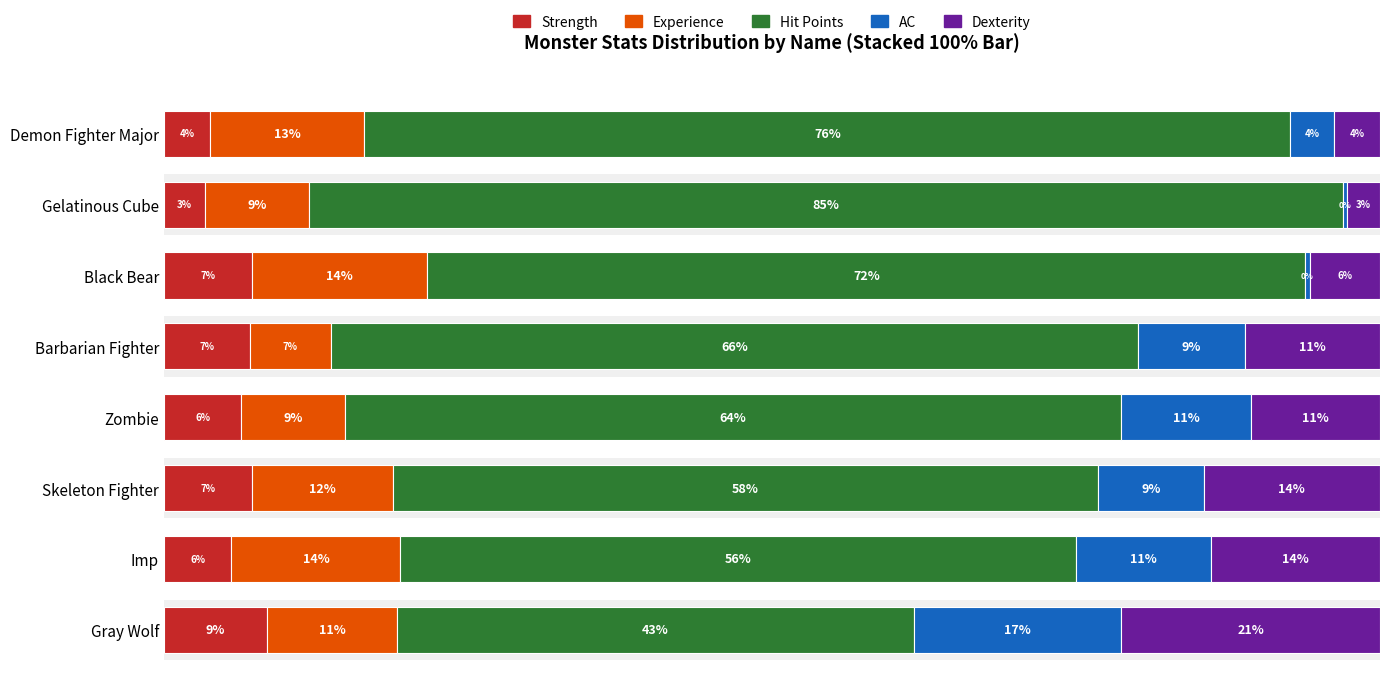

Is the value of Dexterity at Black Bear greater than the value of AC at Imp?

No